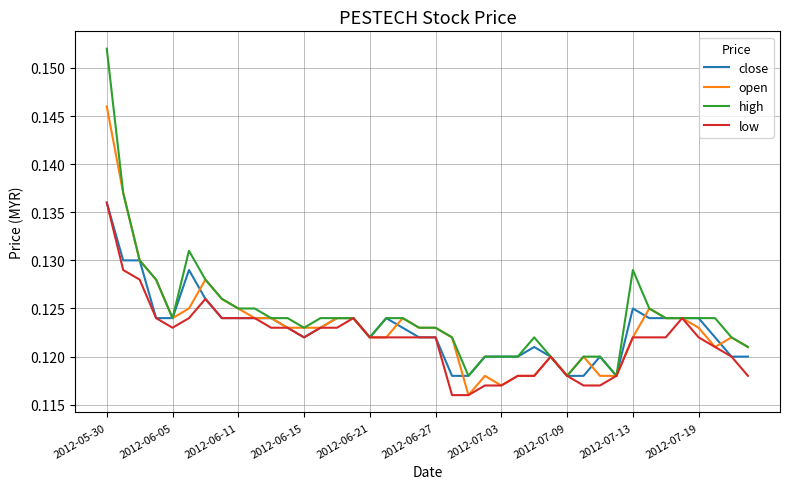

In close, how many points are higher than both neighbors (excluding endpoints)?

5